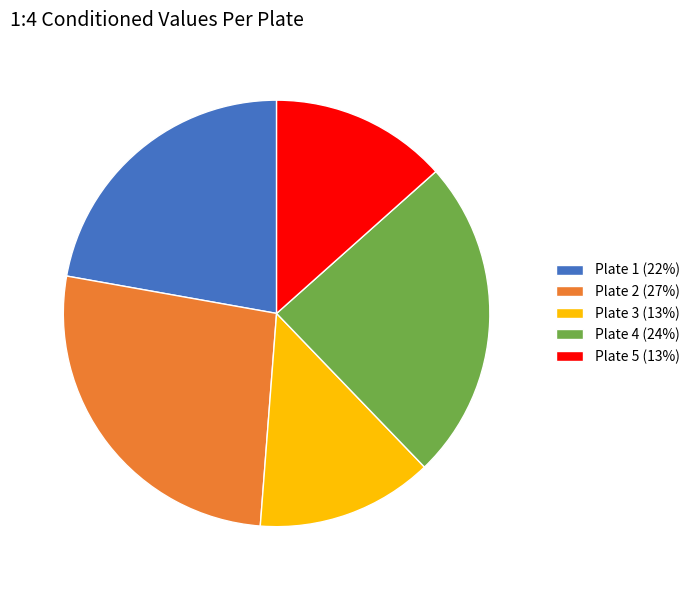

What is the largest slice in the pie chart?

Plate 2 (27%)